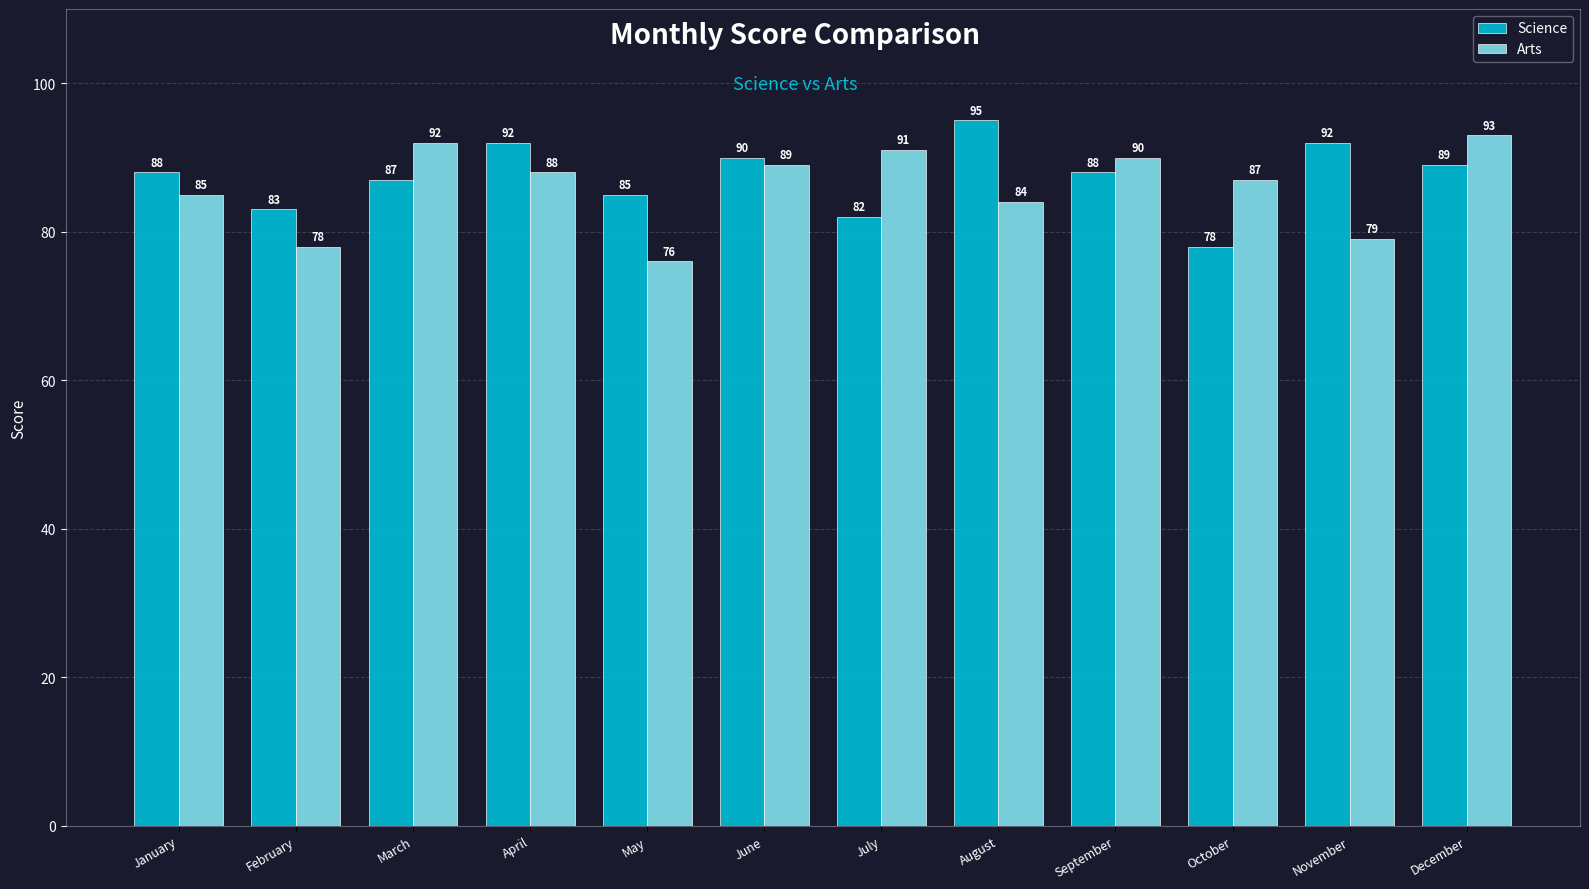

Rank the series by their average value, from lowest to highest.

Arts, Science